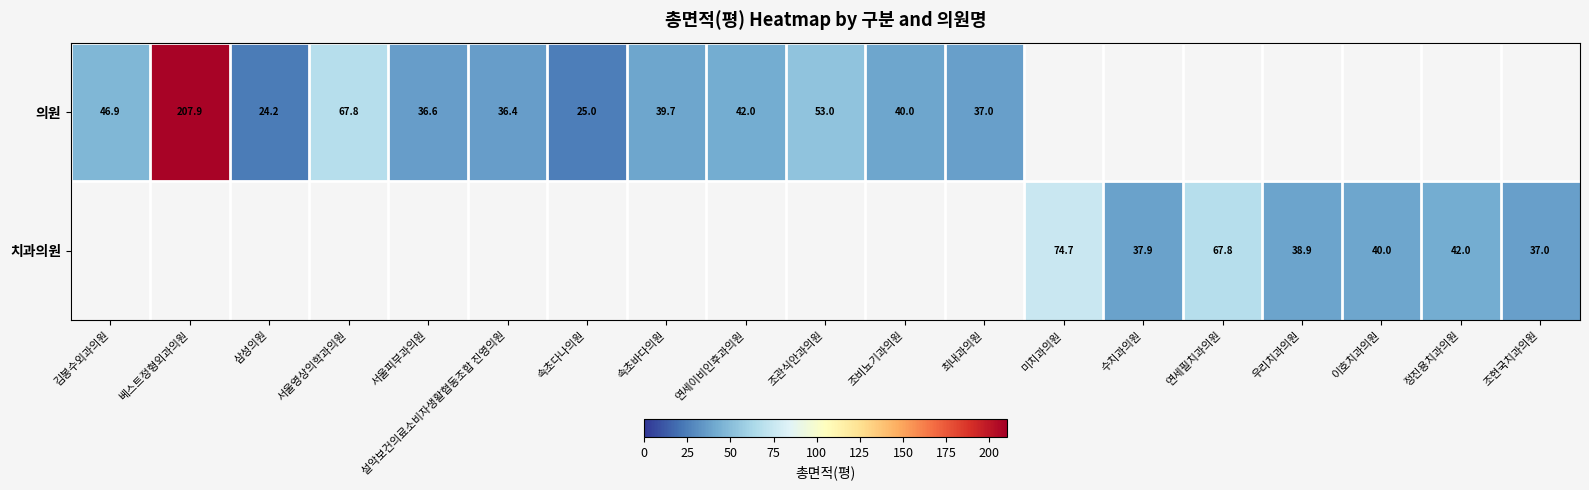

Which series changed the most between 우리치과의원 and 조현국치과의원?

치과의원